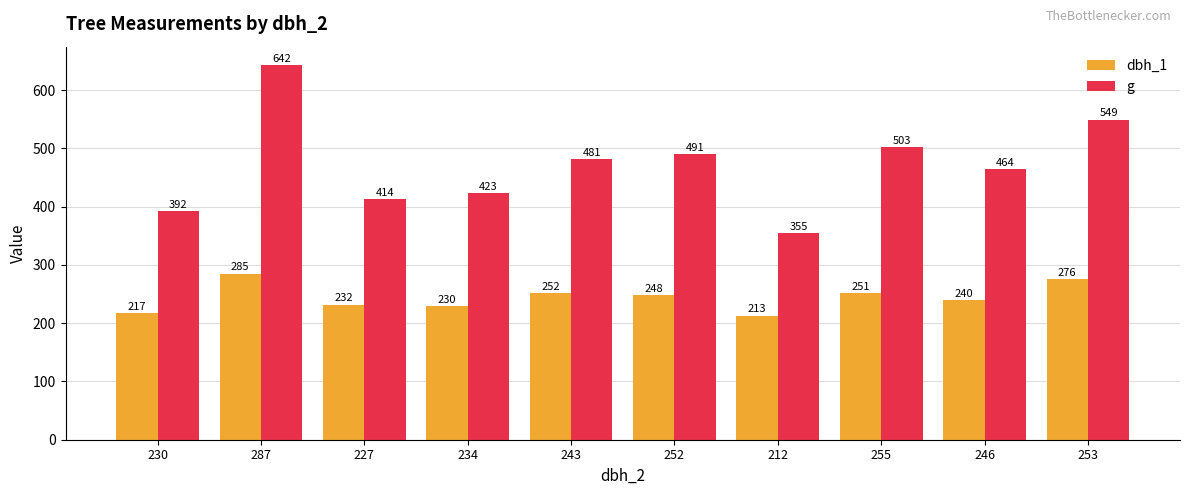

How many data points in g are above 481?

5